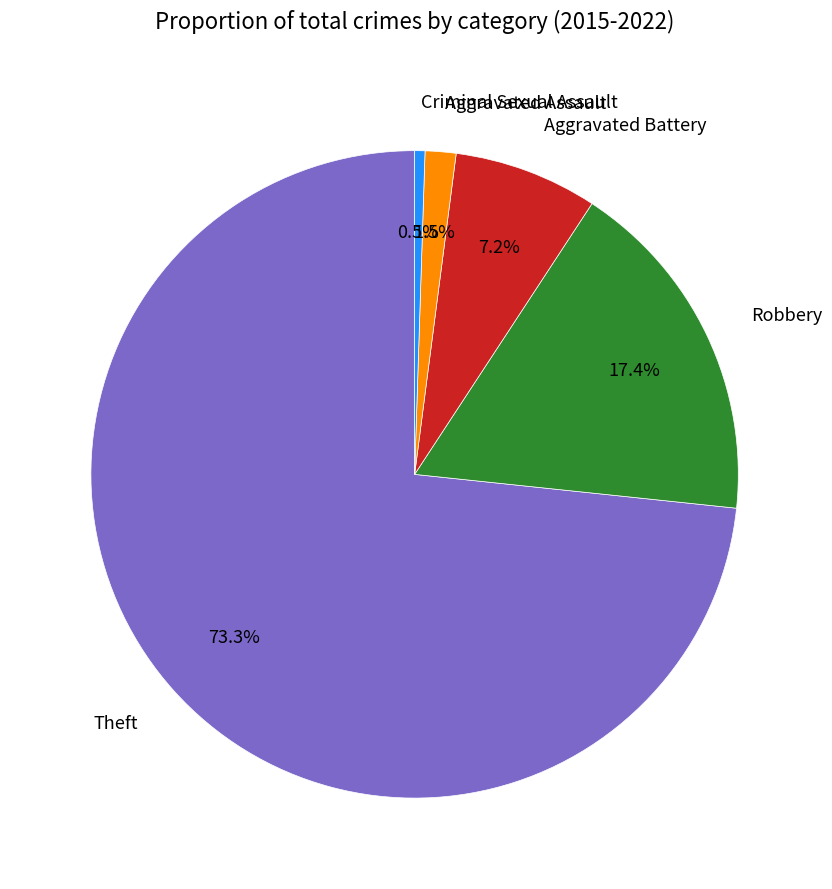

Which category has the biggest portion of the pie?

Theft